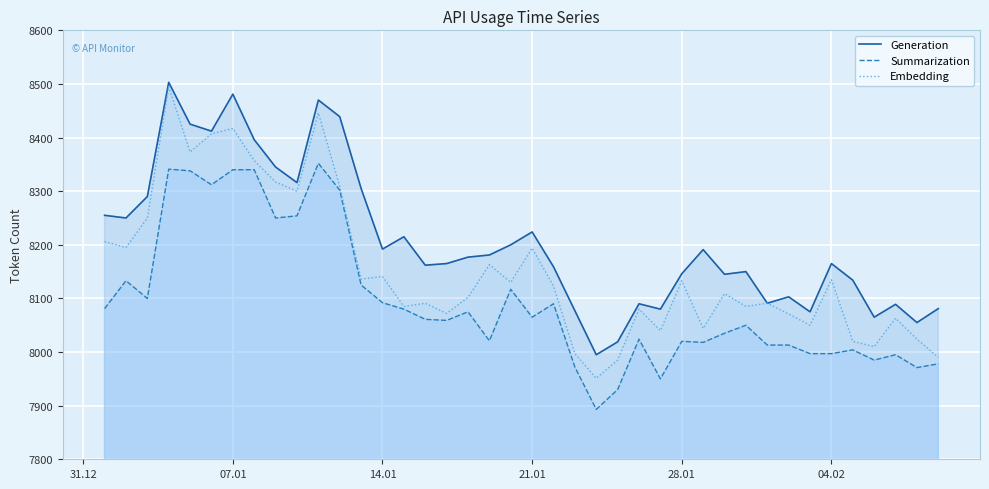

True or false: Summarization has a value of 11151 at 07.01.

False